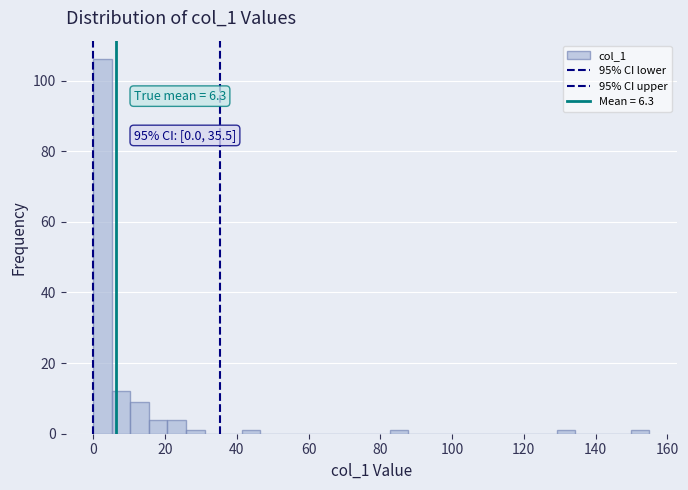

Around what value on the x-axis is the tallest bar? Give the approximate position of its centre, as read against the axis.

2